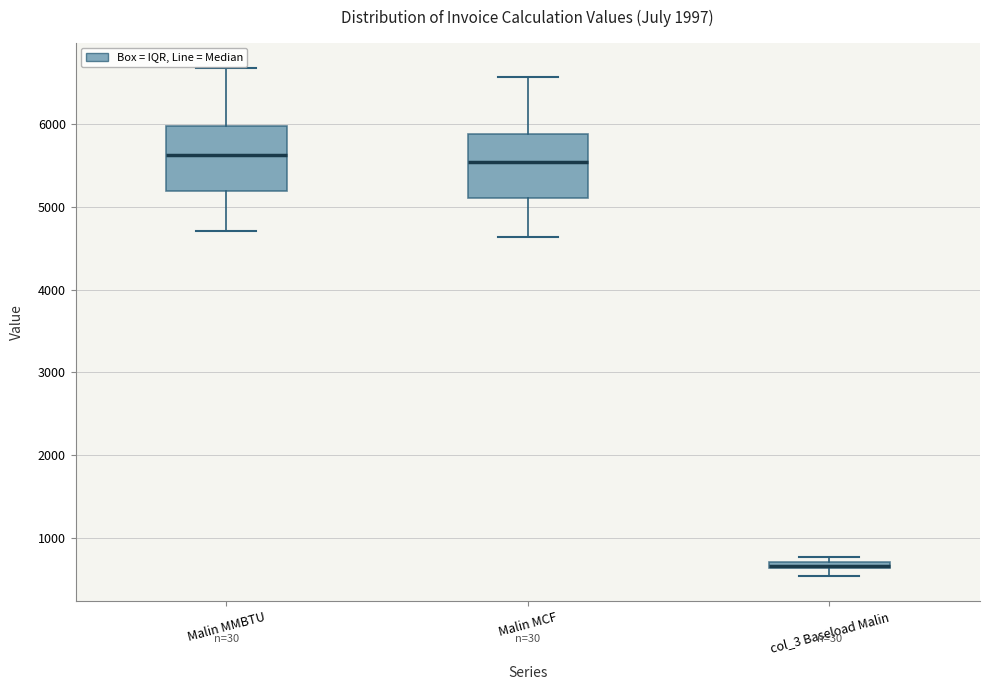

Where does the lower whisker of the box for Malin MMBTU end on the y-axis? The values are not printed on the chart, so give them approximately, as read against the axis.

4700